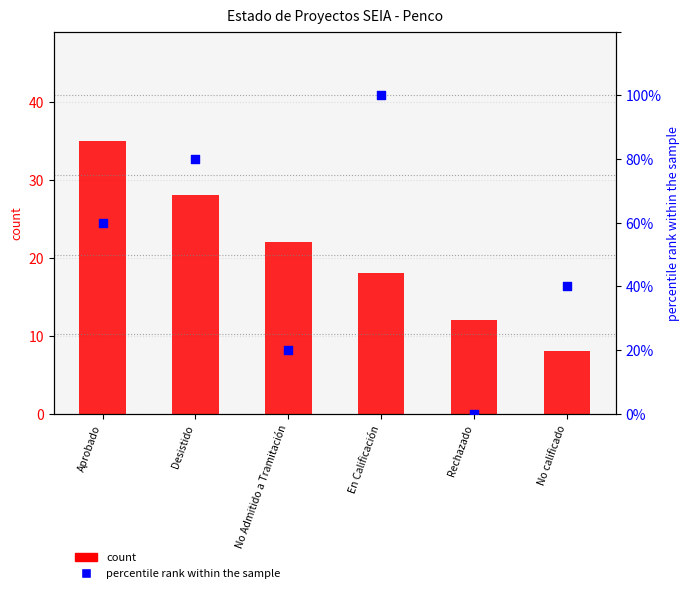

Which series contains the highest Y value?

percentile rank within the sample